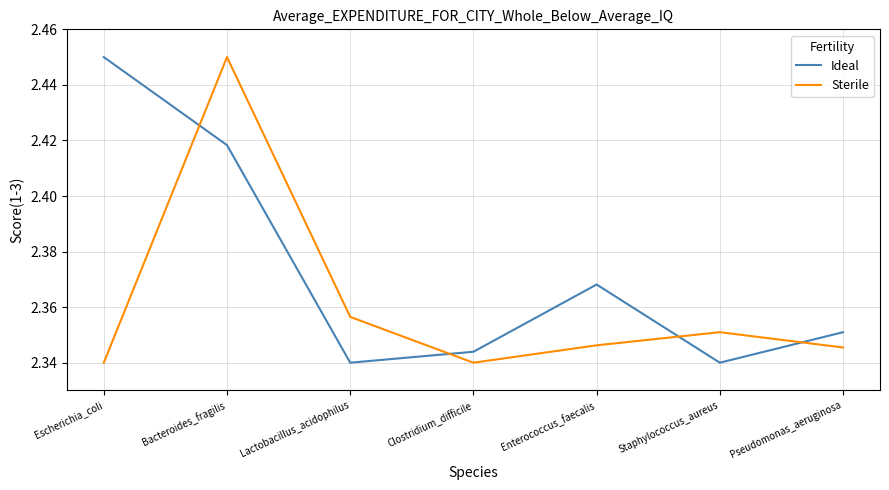

What position from the right is Bacteroides_fragilis?

6